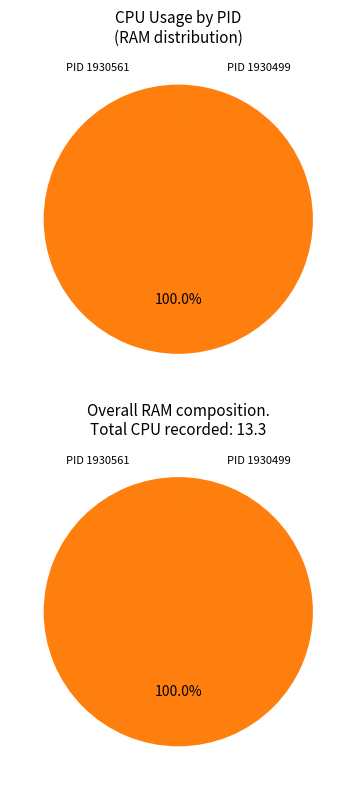

To the nearest percent, what is the difference between the largest and smallest slice percentages?

100%